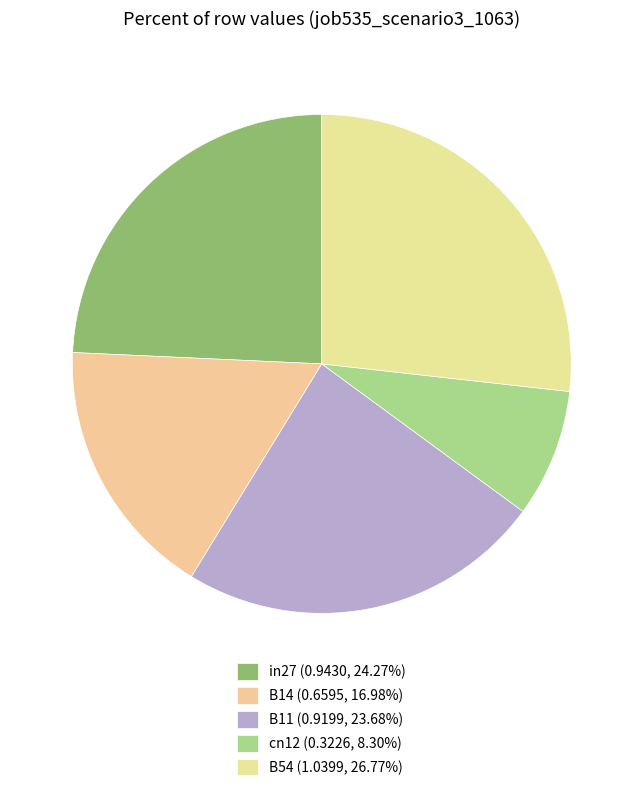

Rank the categories by value from lowest to highest.

cn12, B14, B11, in27, B54